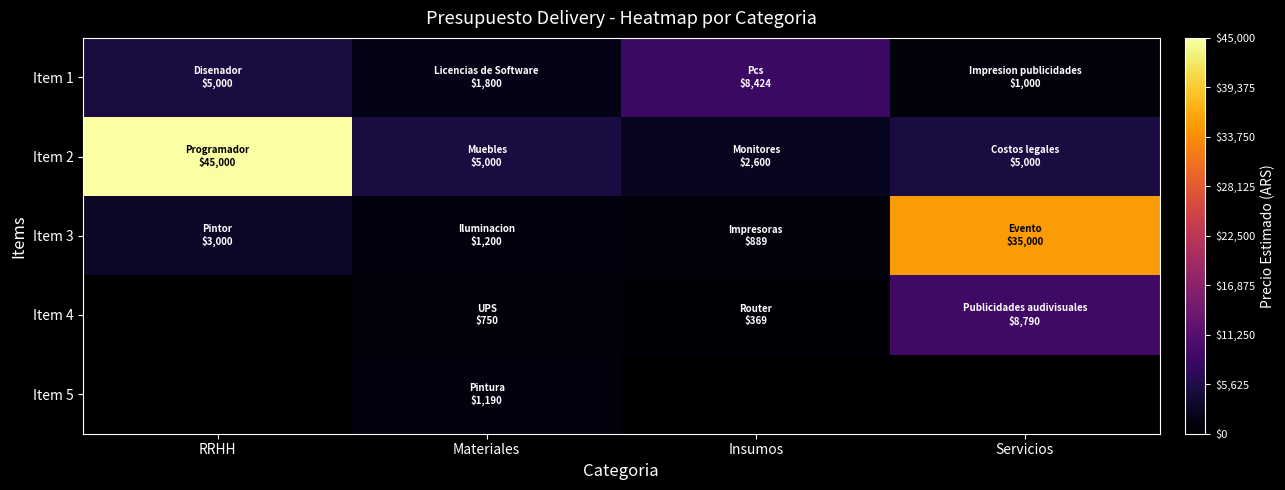

What is the difference between the maximum and minimum values in the Item 1 series?

7424.0